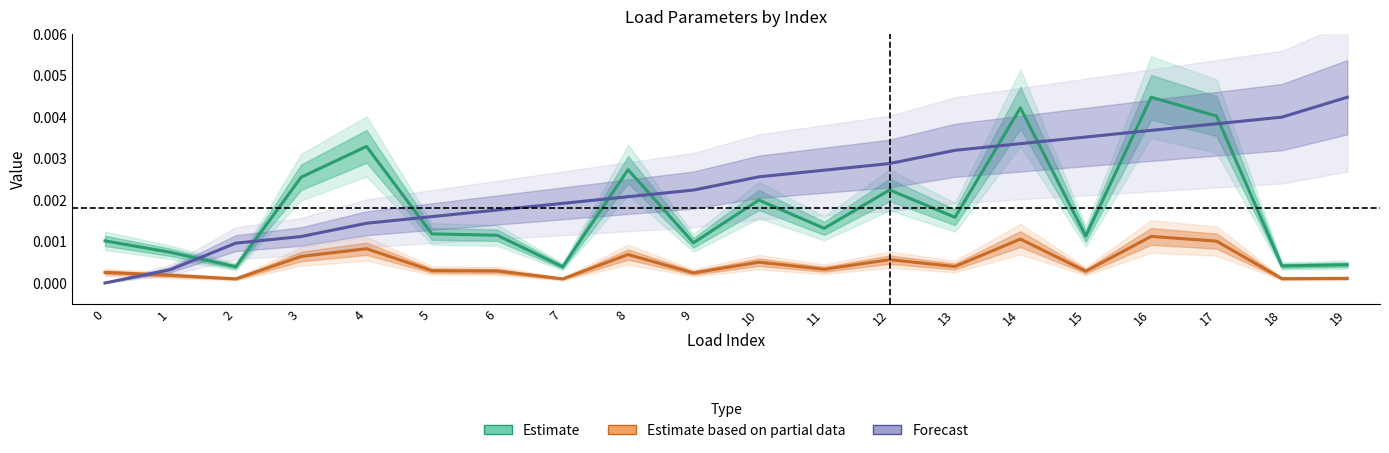

Which label corresponds to the largest value in the chart?

16